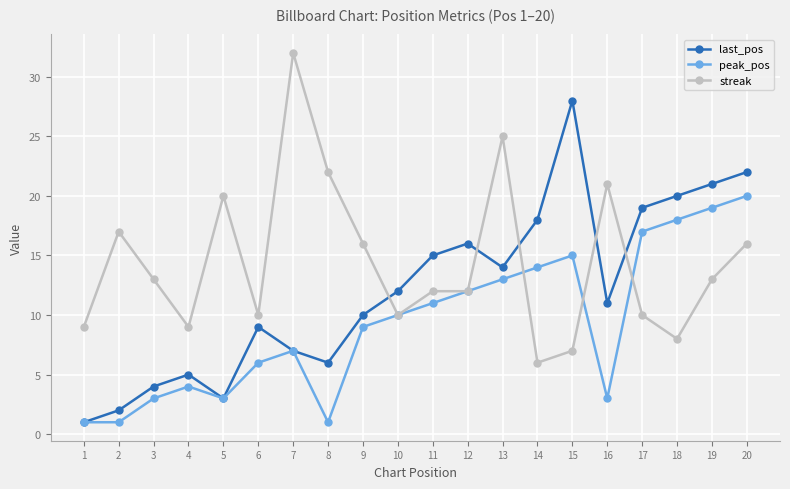

True or false: streak and last_pos intersect in this chart.

True